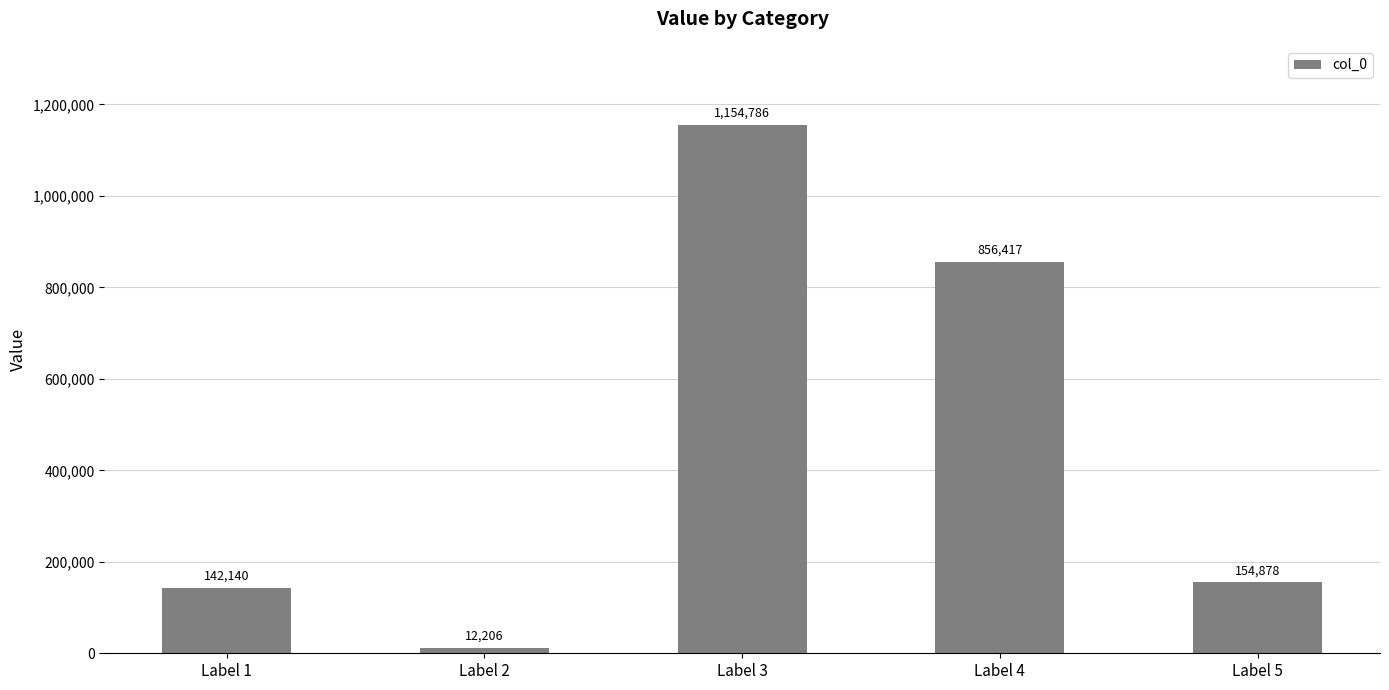

What is the difference between the values at Label 1 and Label 5?

12738